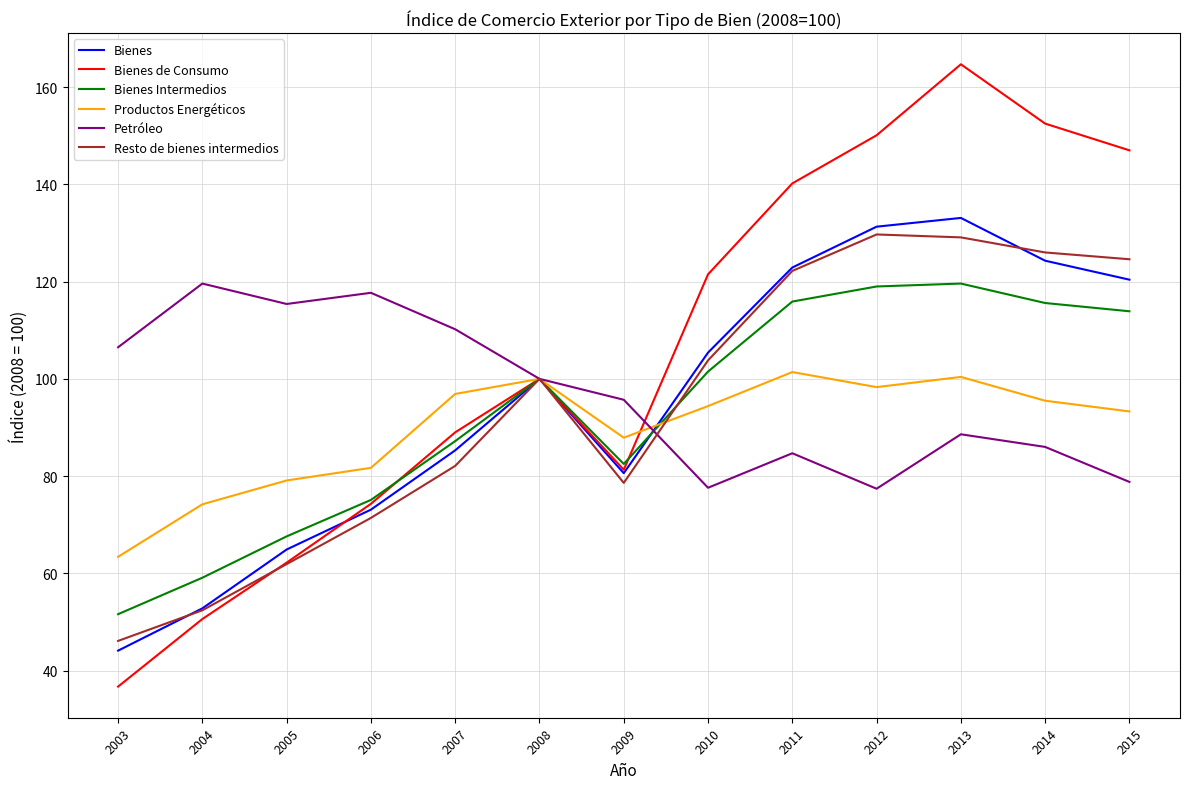

Where is the first local maximum for Petróleo?

2004